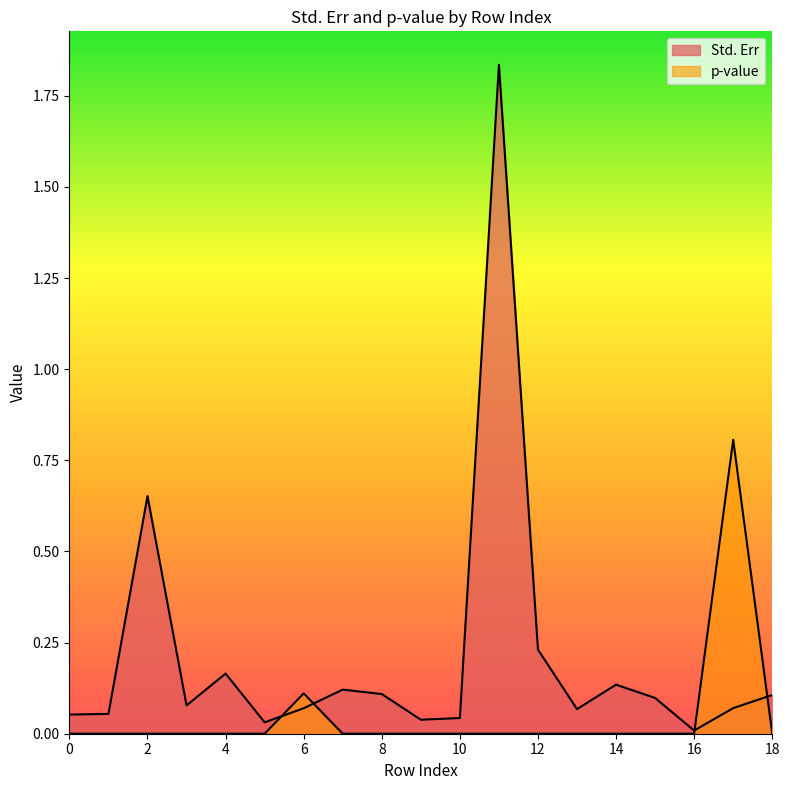

Reading right to left, transcribe all the data shown in this chart.

Std. Err: 0.1	0.1	0.0	0.1	0.1	0.1	0.2	1.8	0.0	0.0	0.1	0.1	0.1	0.0	0.2	0.1	0.7	0.1	0.1
p-value: 0.0	0.8	0.0	0.0	0.0	0.0	0.0	0.0	0.0	0.0	0.0	0.0	0.1	0.0	0.0	0.0	0.0	0.0	0.0